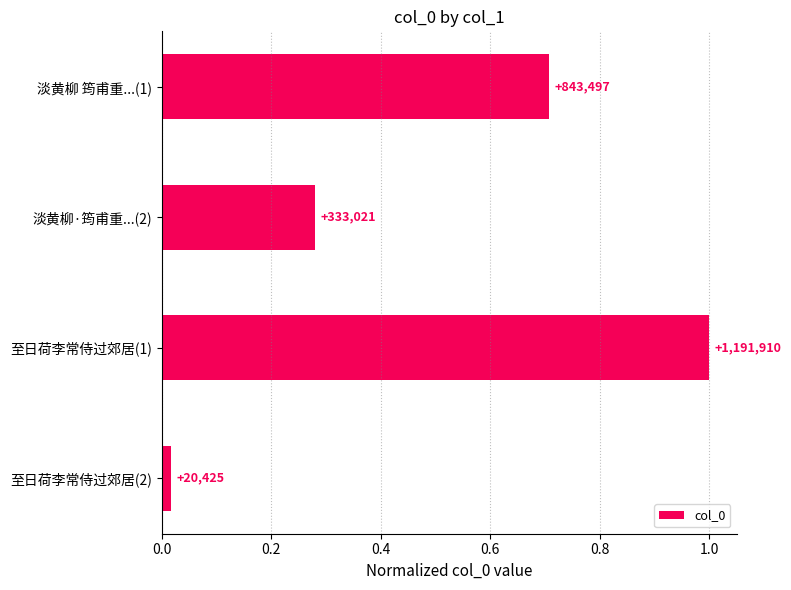

How many bars are there in total?

4